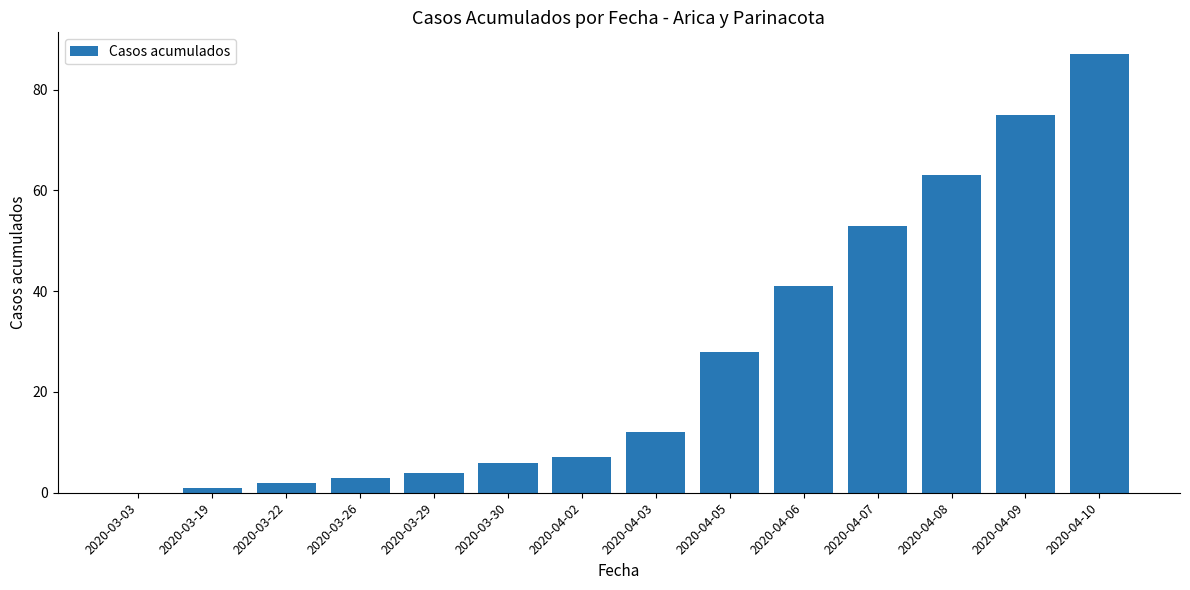

Where is the data nearest to the value 43?

2020-04-06